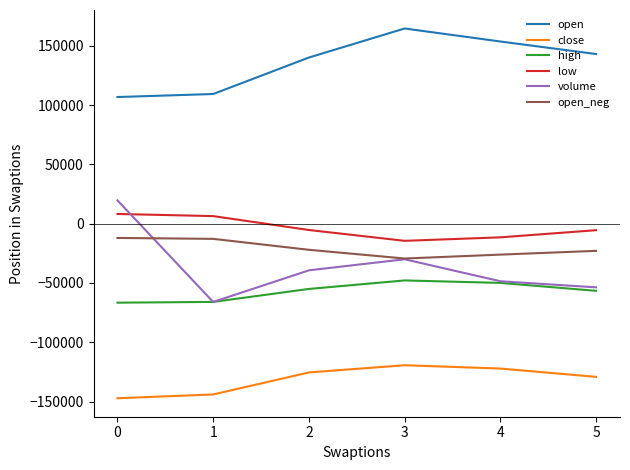

Is it true that close equals -63483.5 at 2?

False